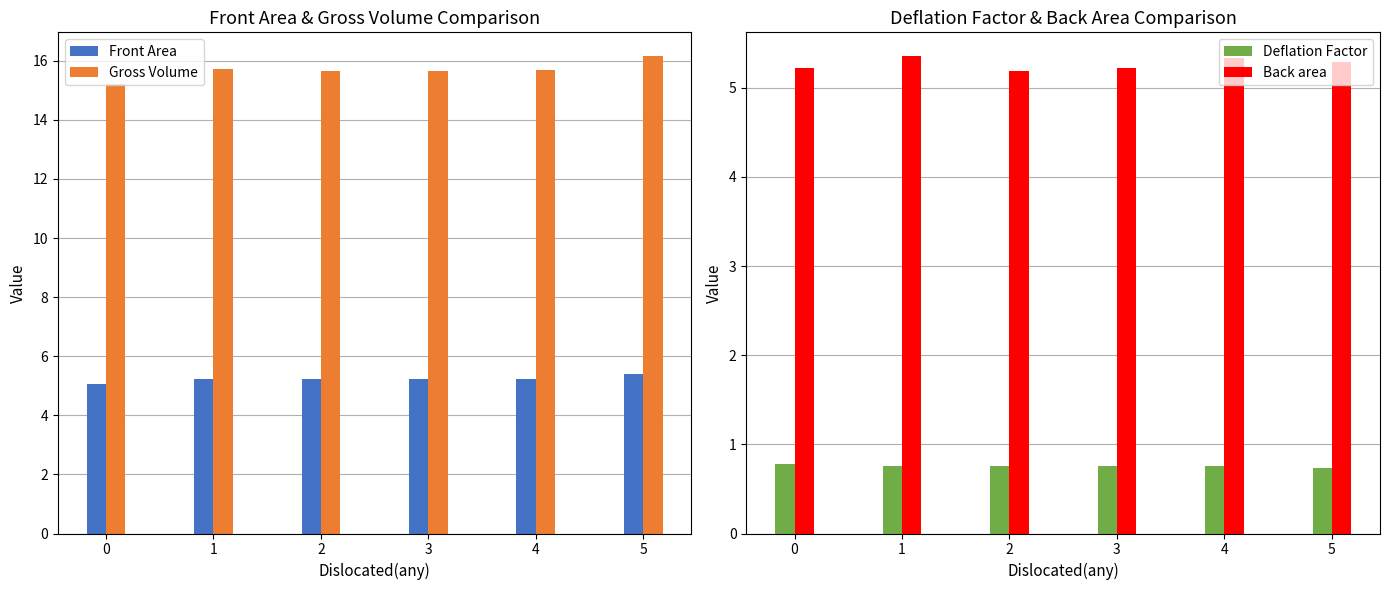

Reading left to right, transcribe all the data shown in this chart.

Front Area: 5.1	5.2	5.2	5.2	5.2	5.4
Gross Volume: 15.2	15.7	15.7	15.7	15.7	16.2
Deflation Factor: 0.8	0.8	0.8	0.8	0.8	0.7
Back area: 5.2	5.4	5.2	5.2	5.3	5.3